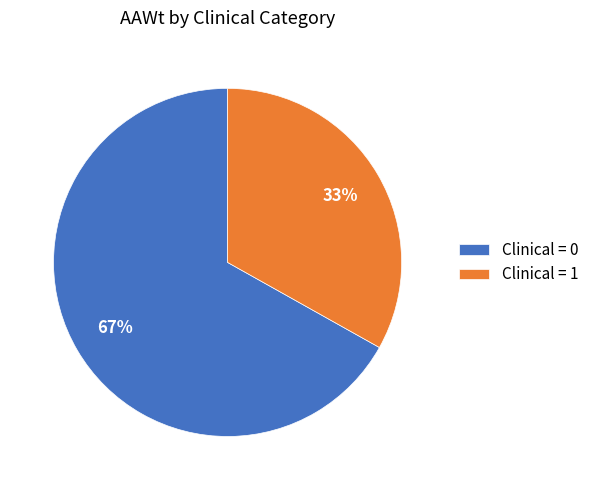

To the nearest percent, what is the combined percentage of Clinical = 0 and Clinical = 1?

100%